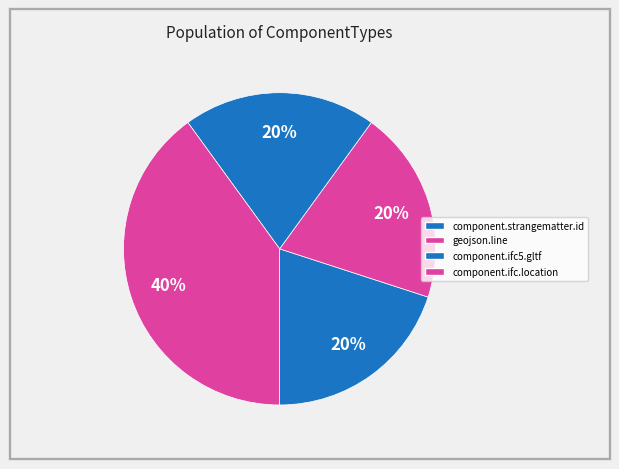

How many slices are in this pie chart?

4